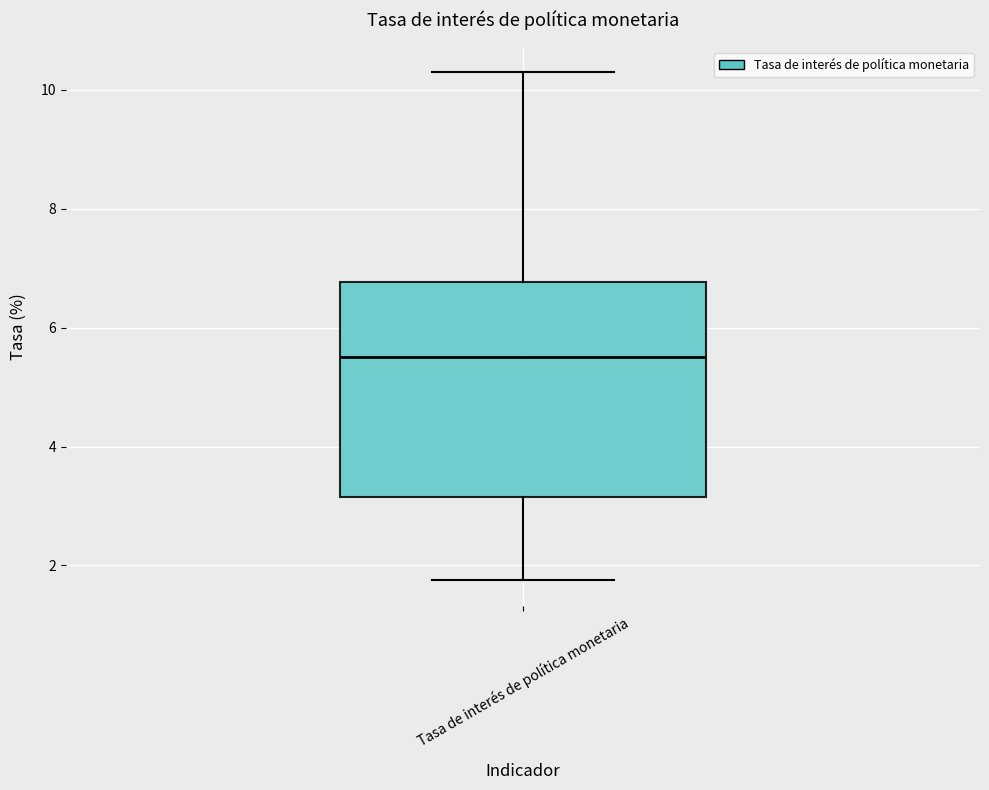

Transcribe this box plot: give where the median line is, the range the box spans, and where the two whiskers end, as read against the y-axis. The values are not printed on the chart, so give them approximately, as read against the axis.

median 5.6, box 3.2 to 6.8, whiskers 1.8 to 10.4